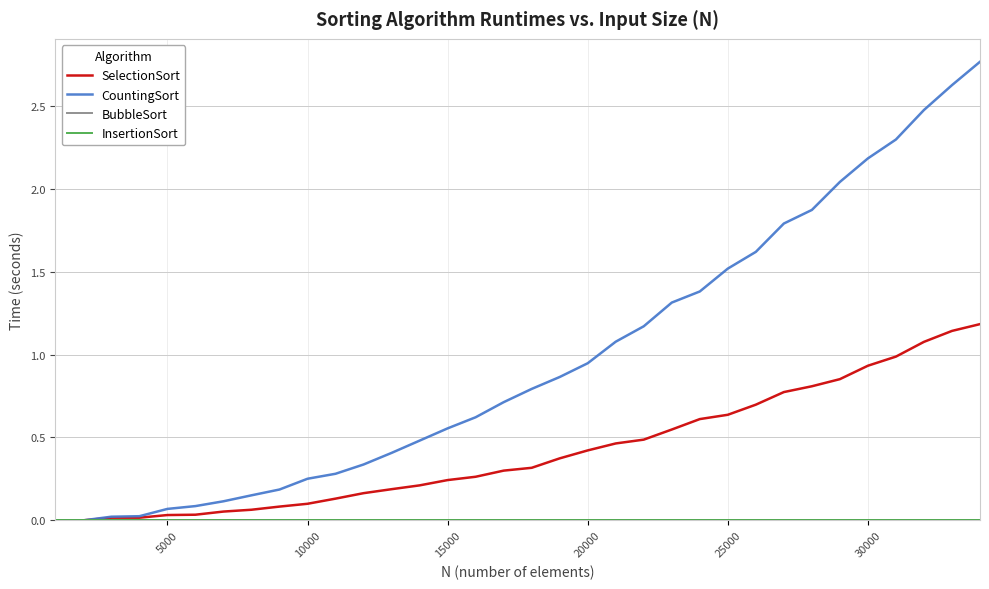

Does the chart display data point markers on the line(s)?

No